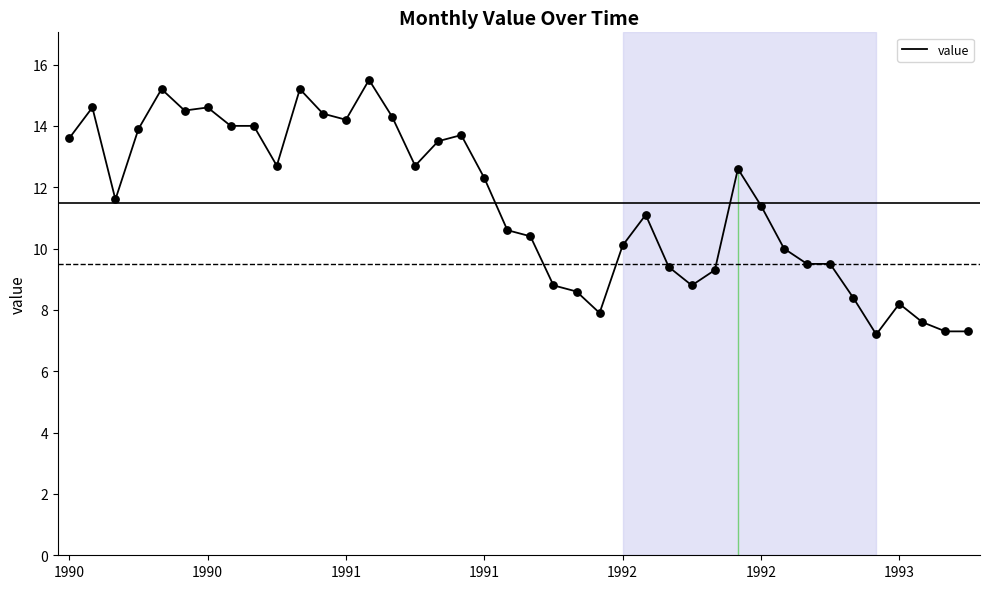

What is the maximum value shown in the chart?

15.5